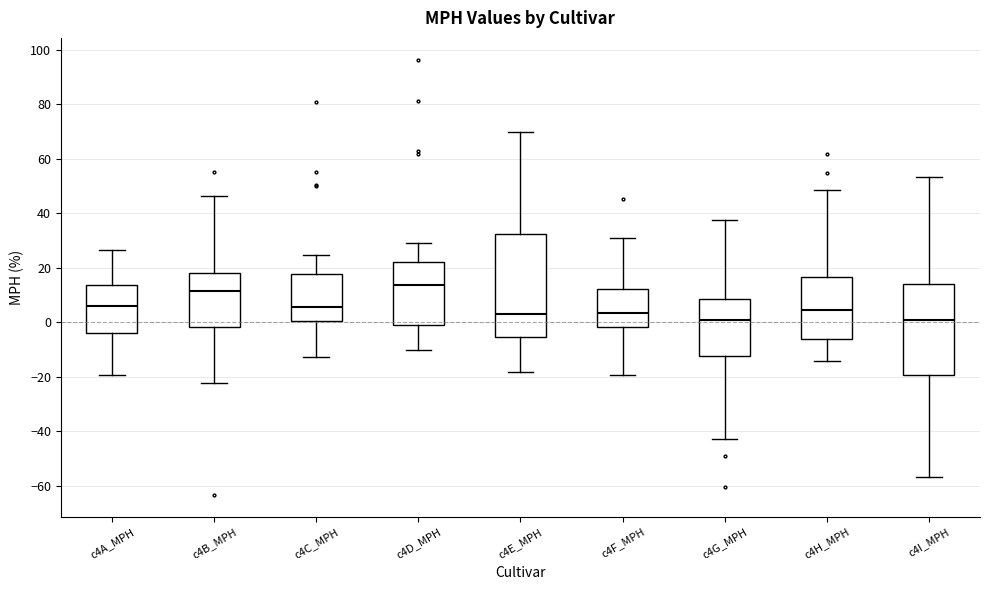

Reading left to right, transcribe this box plot: for each box, give where its median line is, the range the box spans, and where its two whiskers end, as read against the y-axis. The values are not printed on the chart, so give them approximately, as read against the axis.

c4A_MPH: median 6, box -4 to 14, whiskers -20 to 26
c4B_MPH: median 12, box -2 to 18, whiskers -22 to 46
c4C_MPH: median 6, box 0 to 18, whiskers -12 to 24
c4D_MPH: median 14, box -2 to 22, whiskers -10 to 30
c4E_MPH: median 2, box -6 to 32, whiskers -18 to 70
c4F_MPH: median 4, box -2 to 12, whiskers -20 to 30
c4G_MPH: median 0, box -12 to 8, whiskers -42 to 38
c4H_MPH: median 4, box -6 to 16, whiskers -14 to 48
c4I_MPH: median 0, box -20 to 14, whiskers -56 to 54